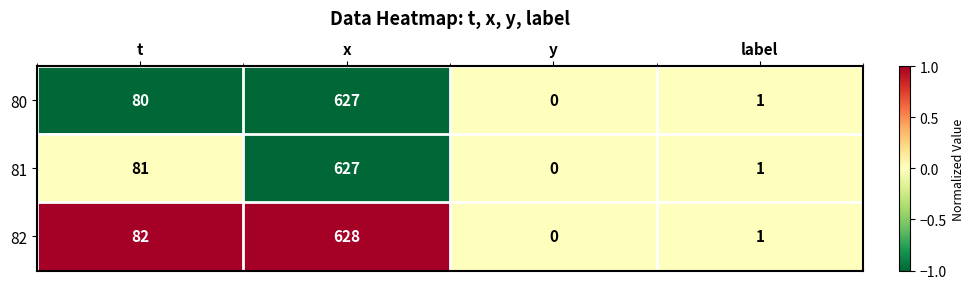

What is the maximum value for 81?

627